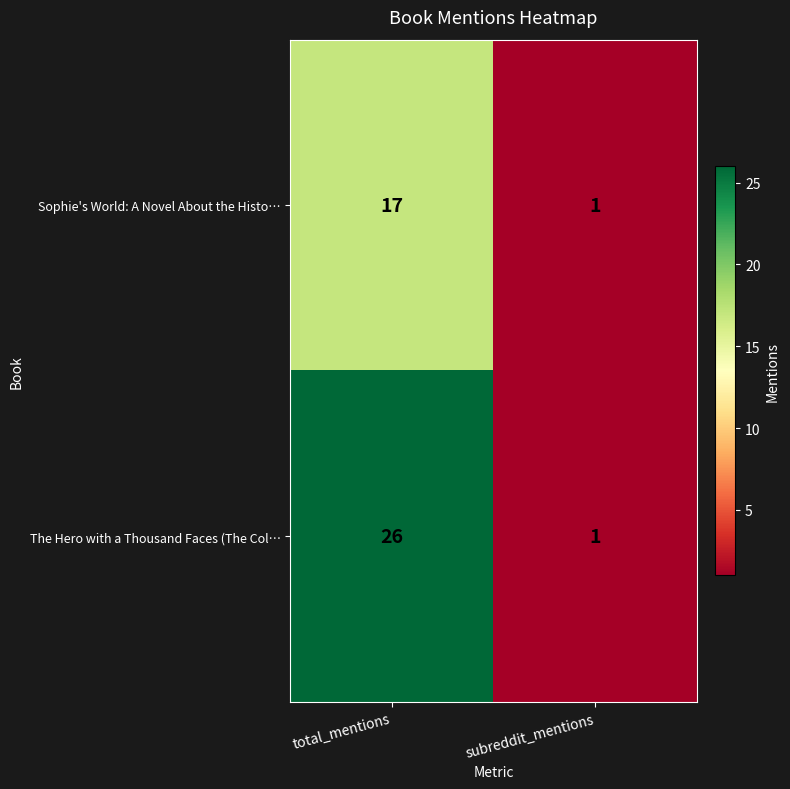

What is the sum of the Sophie's World: A Novel About the Histo… values at total_mentions and subreddit_mentions?

18